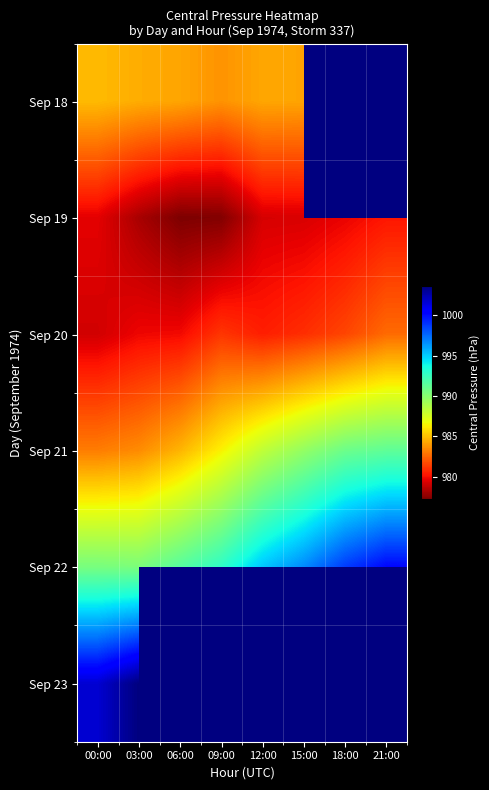

At which category does the chart reach its peak across all series?

03:00